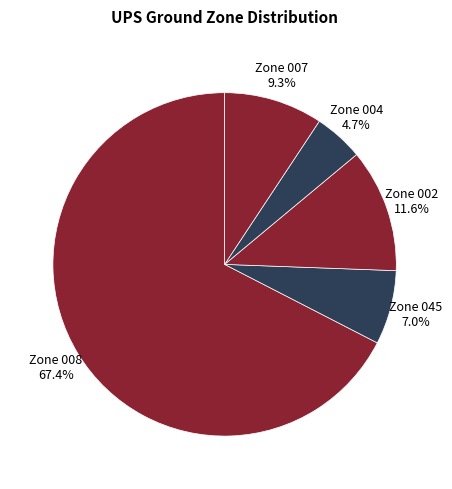

How many slices are in this pie chart?

5